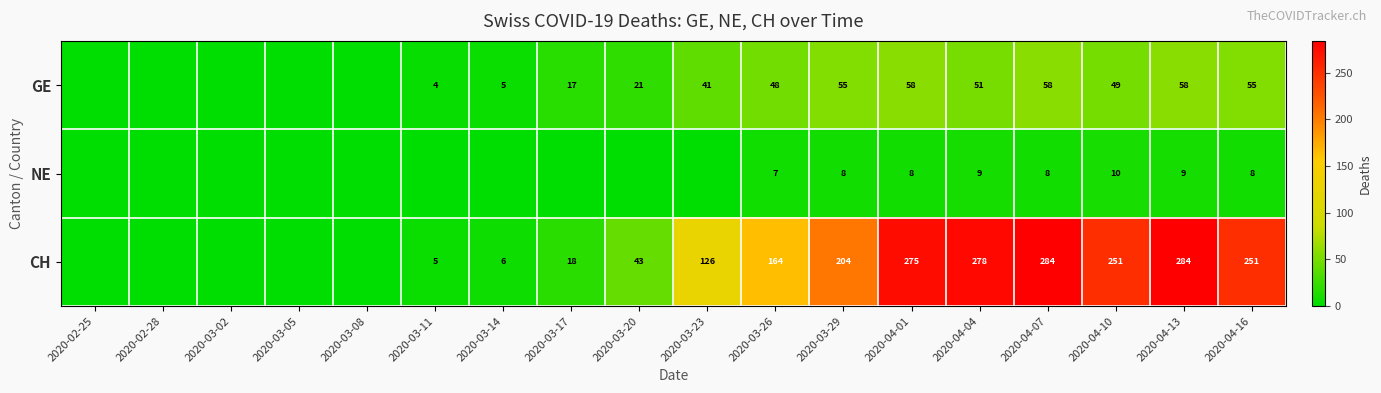

Rank the series at 2020-03-29 from highest to lowest value.

CH, GE, NE